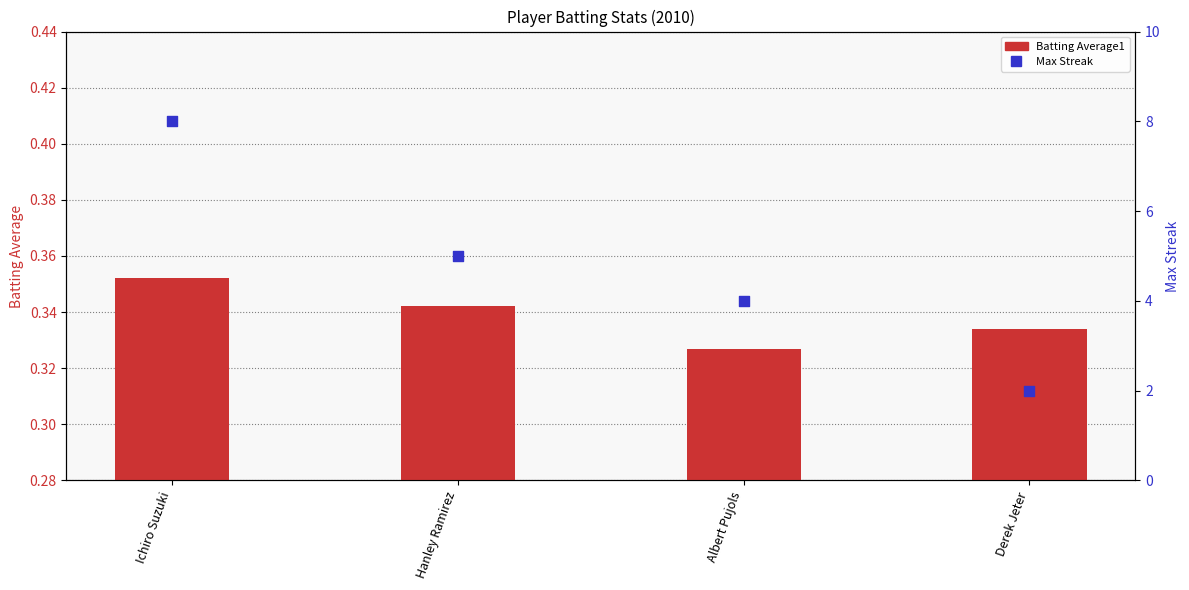

Which series reaches the minimum Y coordinate?

Batting Average1